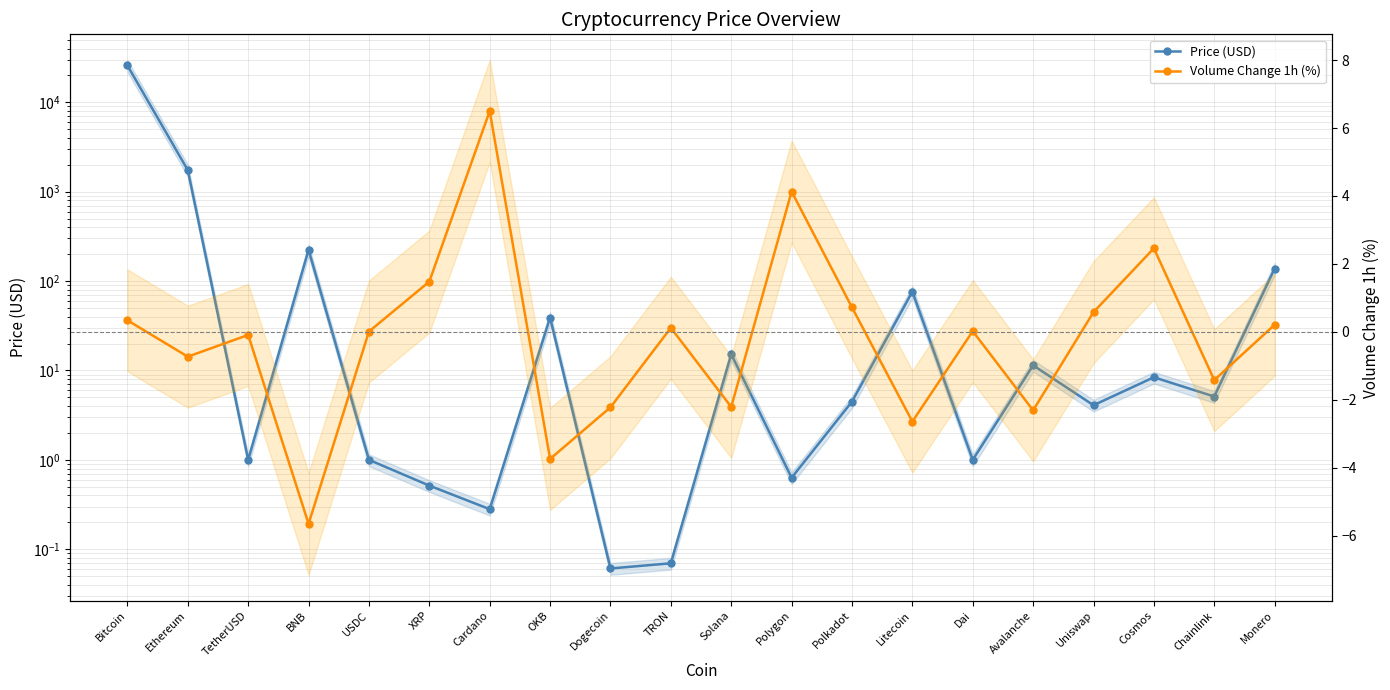

Where does the Price (USD) series first go above 5?

Bitcoin